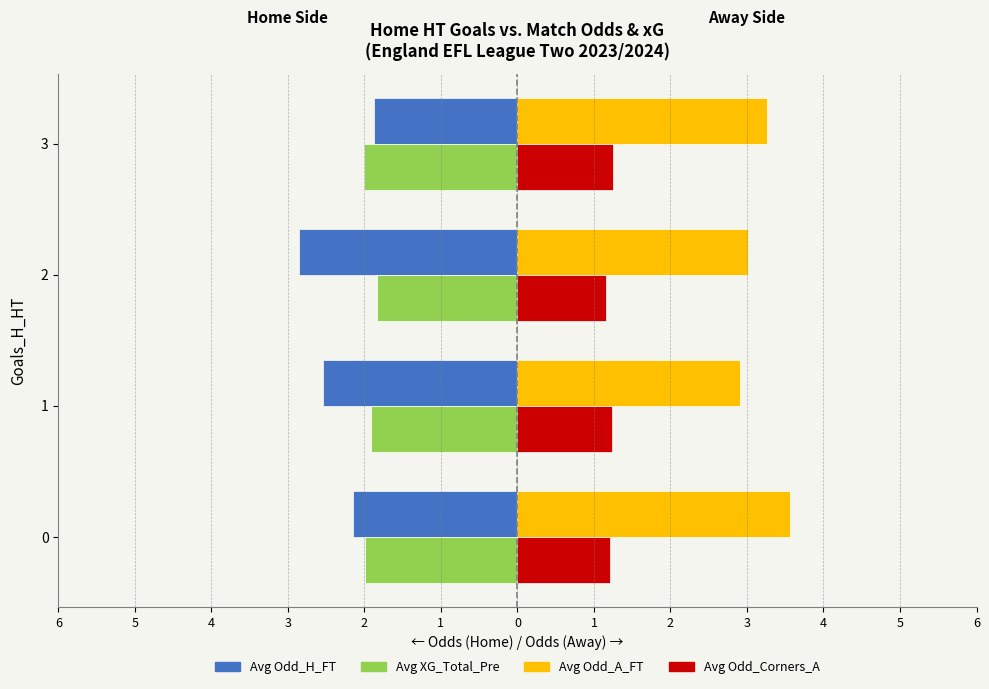

Reading right to left, extract all data points from this chart.

Avg Odd_H_FT (left): -1.9	-2.9	-2.5	-2.1
Avg XG_Total_Pre (left): -2.0	-1.8	-1.9	-2.0
Avg Odd_A_FT (right): 3.3	3.0	2.9	3.6
Avg Odd_Corners_A (right): 1.2	1.2	1.2	1.2